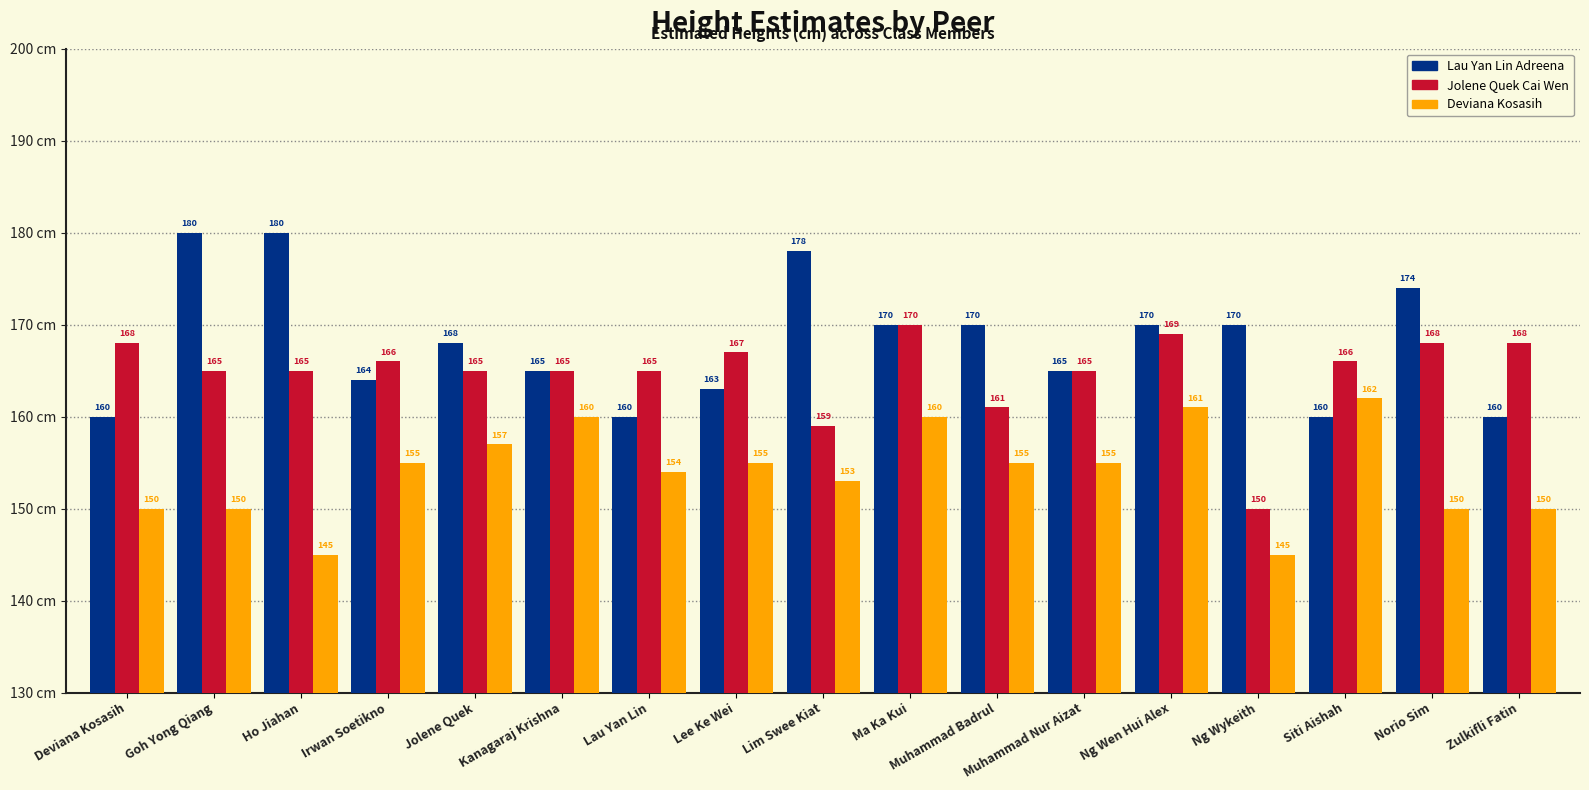

What are all the series names shown in the legend?

Lau Yan Lin Adreena, Jolene Quek Cai Wen, Deviana Kosasih